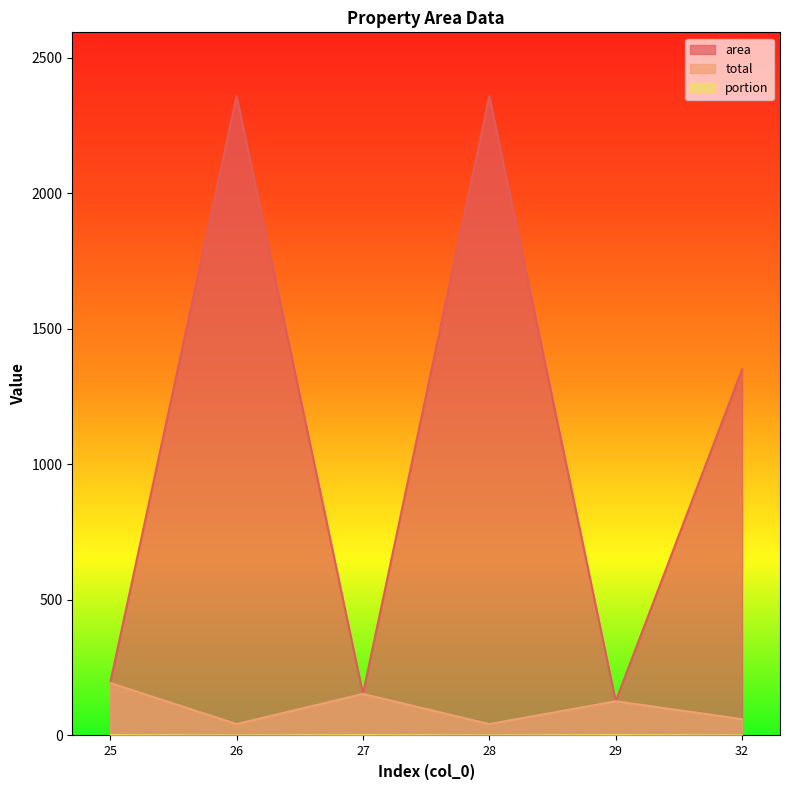

How many lines are shown in the chart?

3